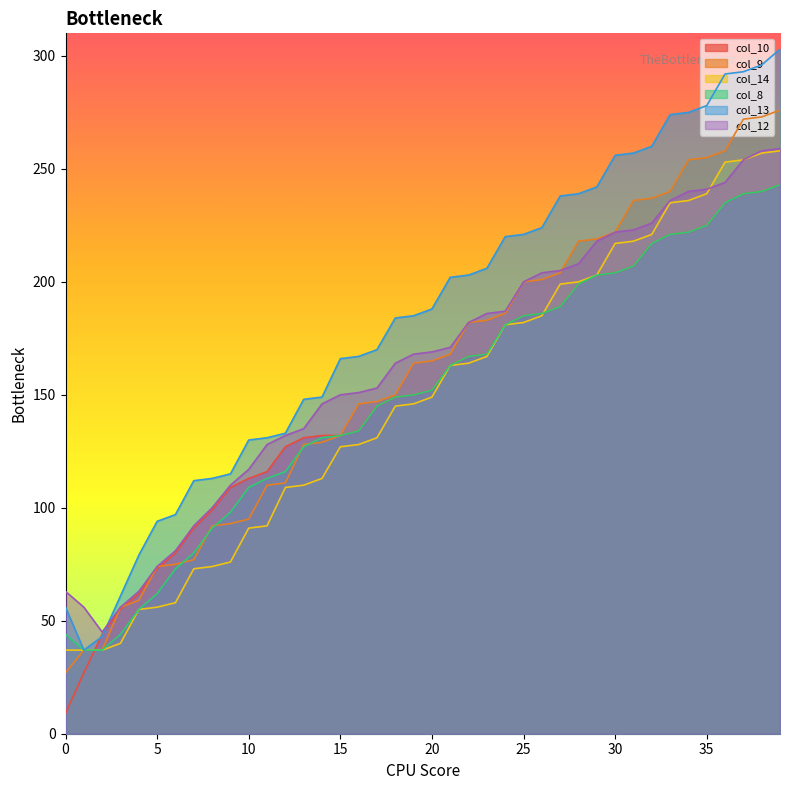

At which label does col_12 reach its minimum?

2